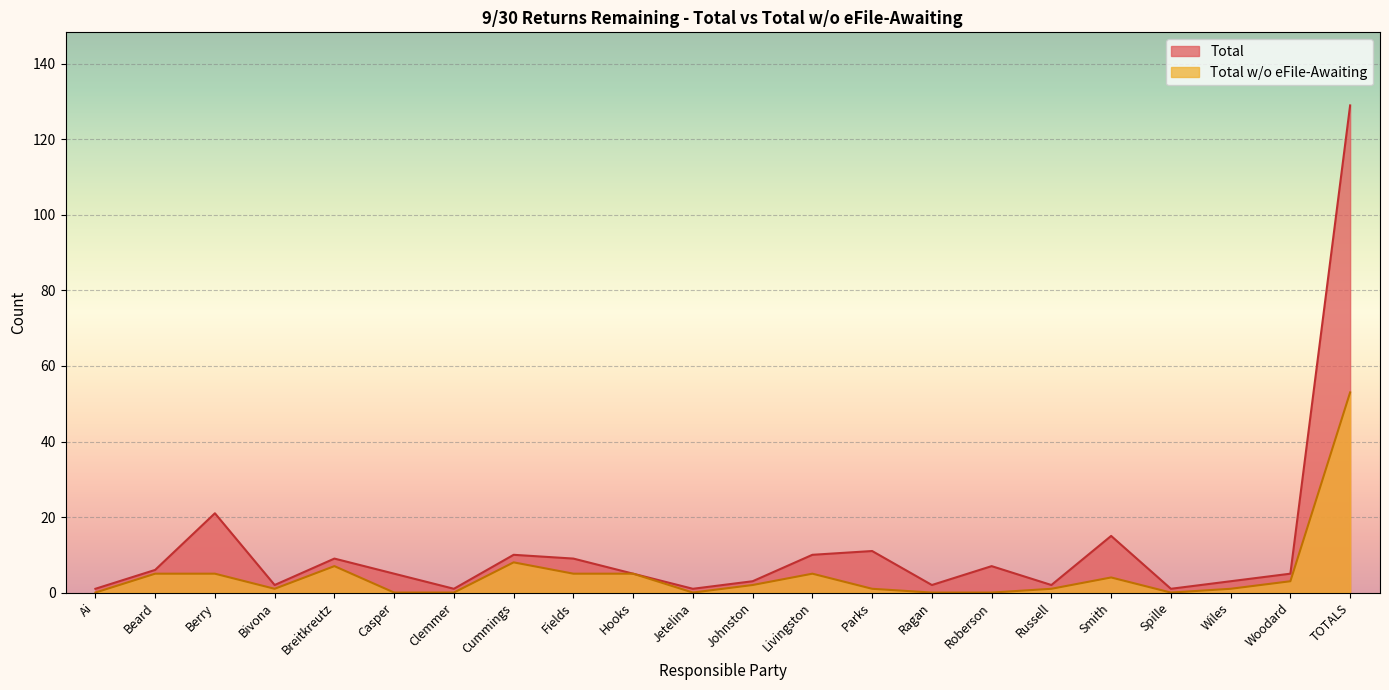

What position from the right is Casper?

17